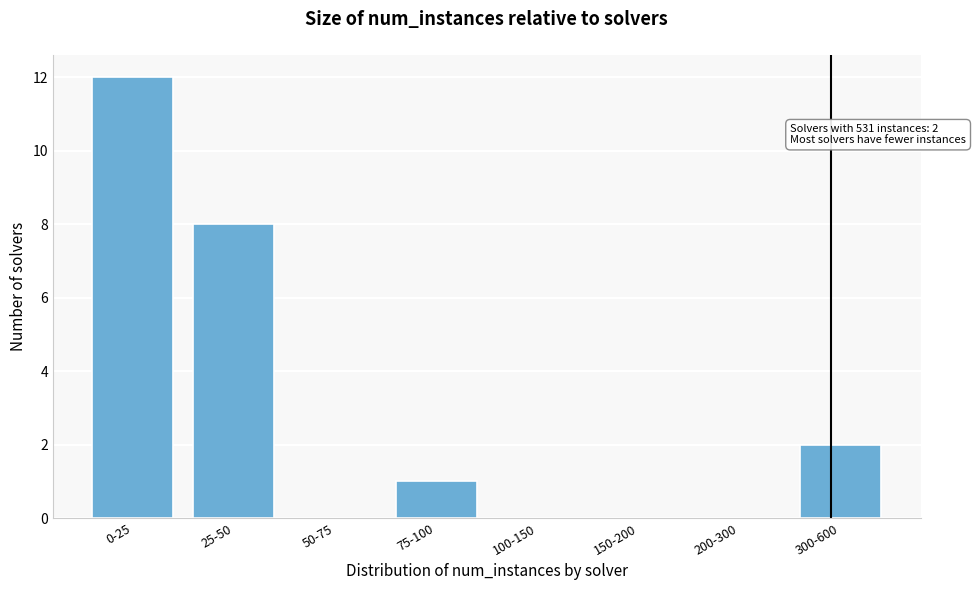

Reading left to right, extract all data points from this chart.

0-25=12	25-50=8	50-75=0	75-100=1	100-150=0	150-200=0	200-300=0	300-600=2